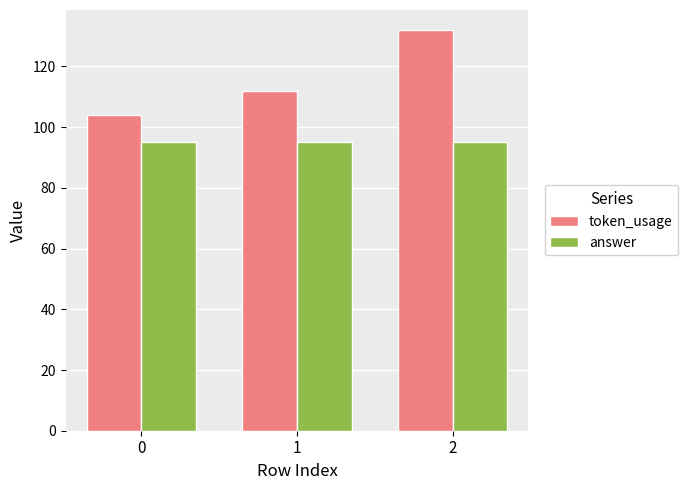

Which series has the largest range (max minus min)?

token_usage